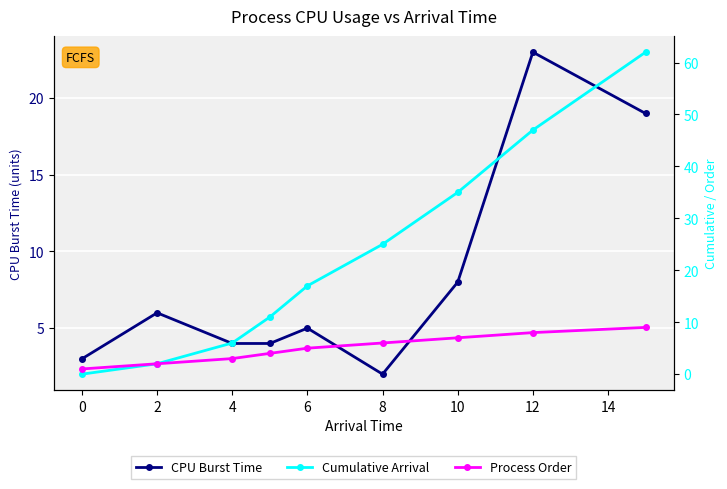

True or false: Cumulative Arrival and Process Order cross at least once.

False